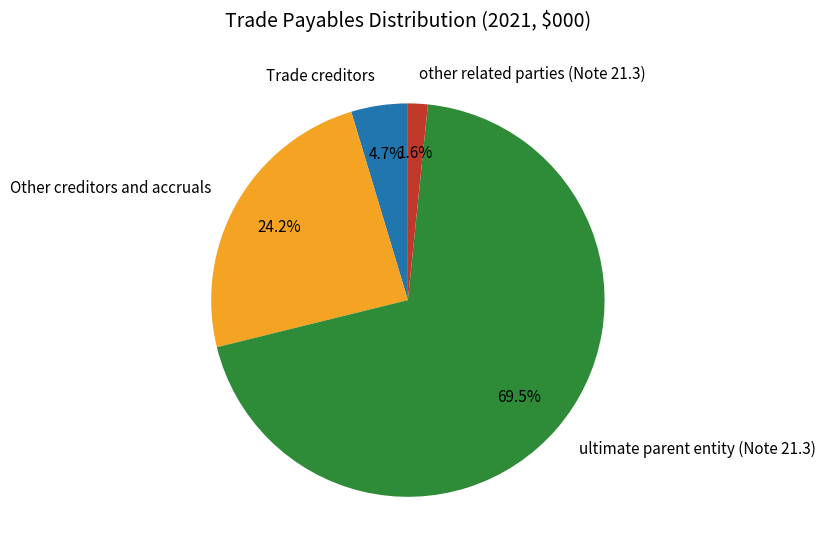

Rank the categories by value from highest to lowest.

ultimate parent entity (Note 21.3), Other creditors and accruals, Trade creditors, other related parties (Note 21.3)